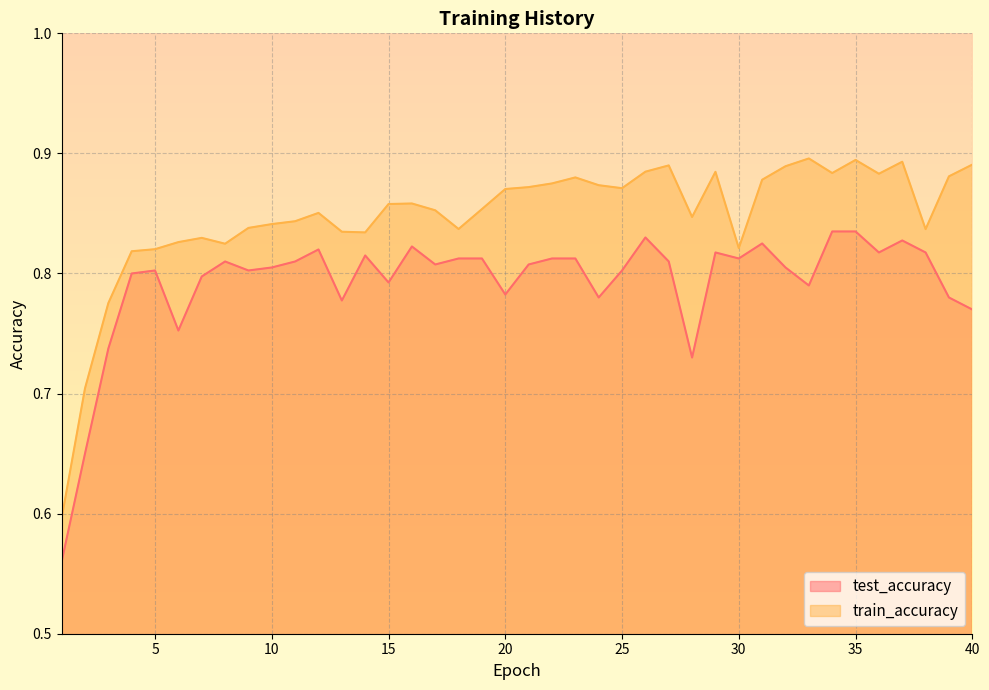

Between 24 and 9, which is larger?

9